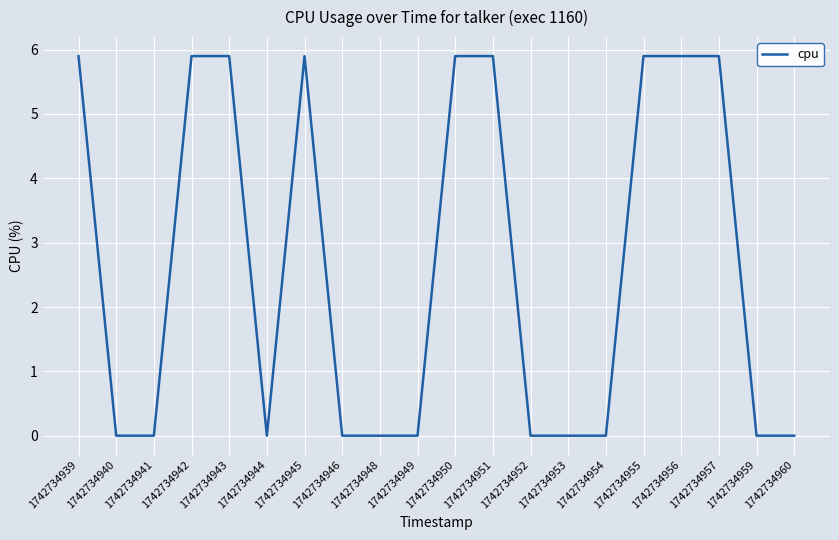

Between 1742734940 and 1742734950, which is larger?

1742734950